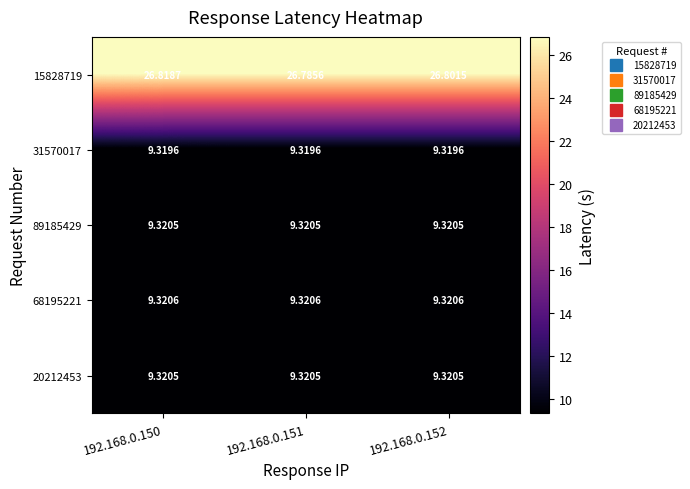

At how many categories does at least one series exceed 10?

3